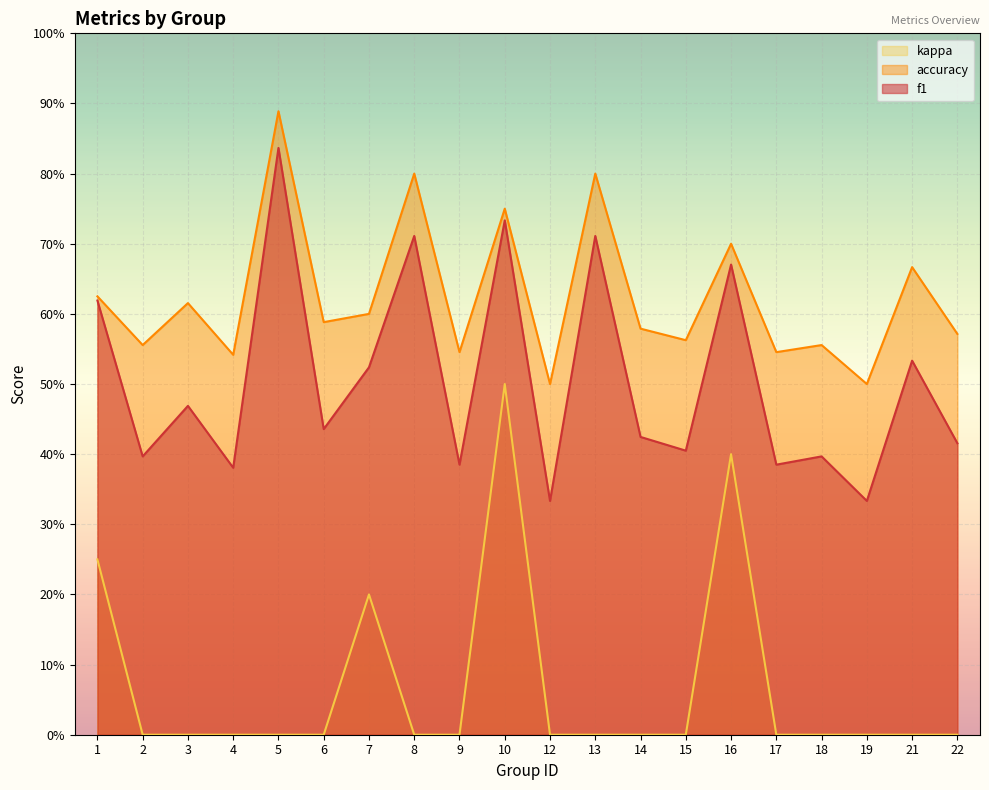

At which category does accuracy reach its first local peak?

3